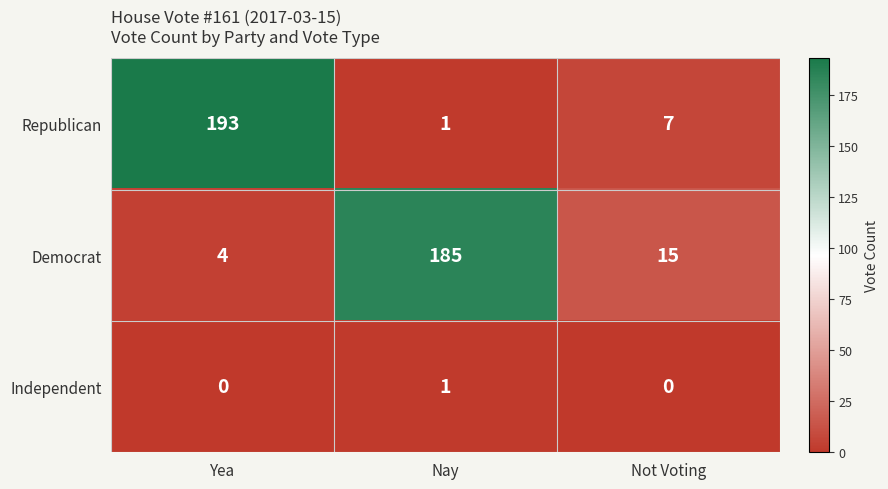

Is the value of Democrat at Nay greater than the value of Republican at Nay?

Yes